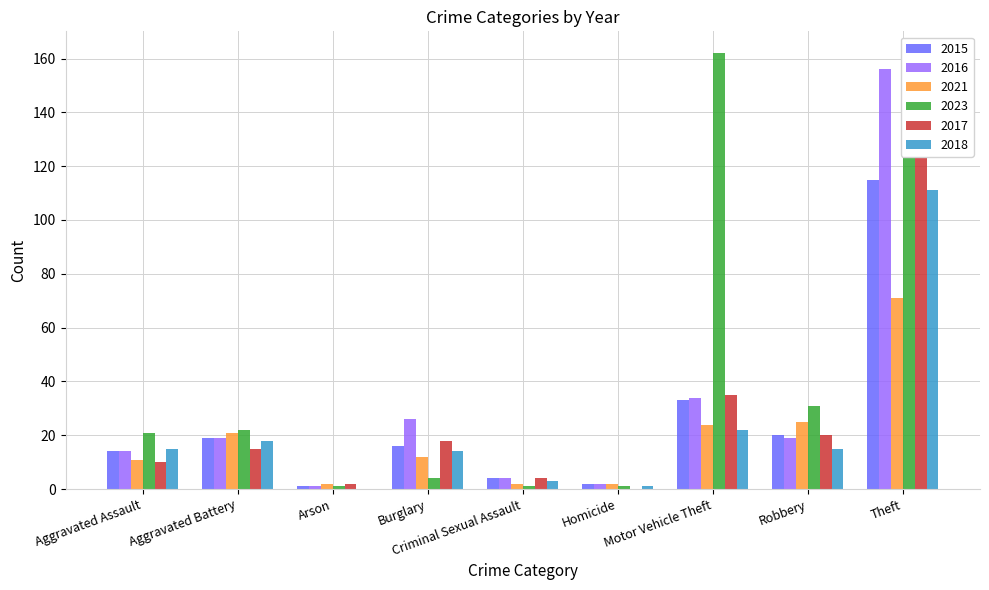

Between Robbery and Theft, which series saw the biggest shift?

2016